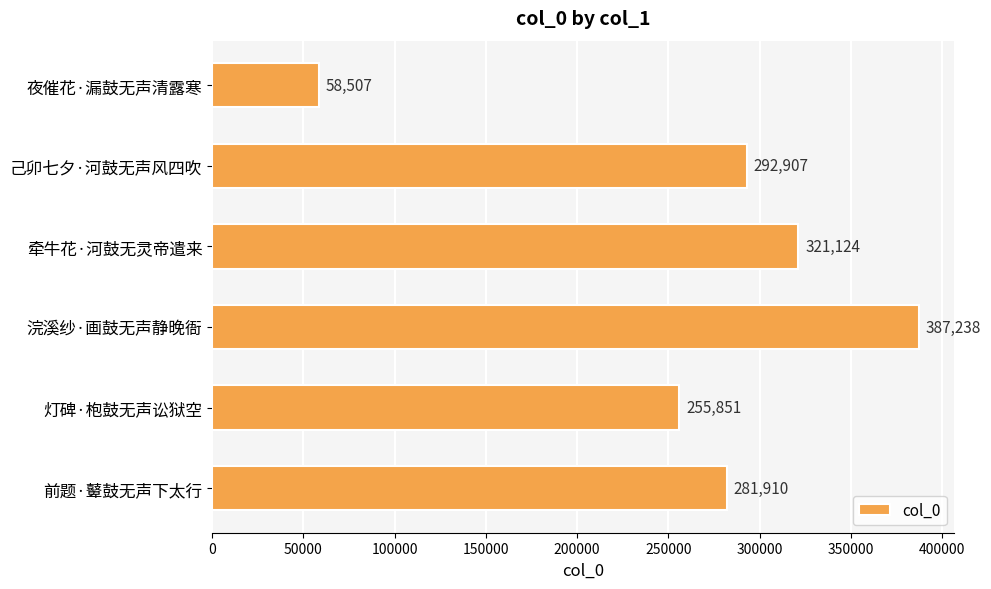

Rank the categories by value from highest to lowest.

浣溪纱·画鼓无声静晚衙, 牵牛花·河鼓无灵帝遣来, 己卯七夕·河鼓无声风四吹, 前题·鼙鼓无声下太行, 灯碑·枹鼓无声讼狱空, 夜催花·漏鼓无声清露寒